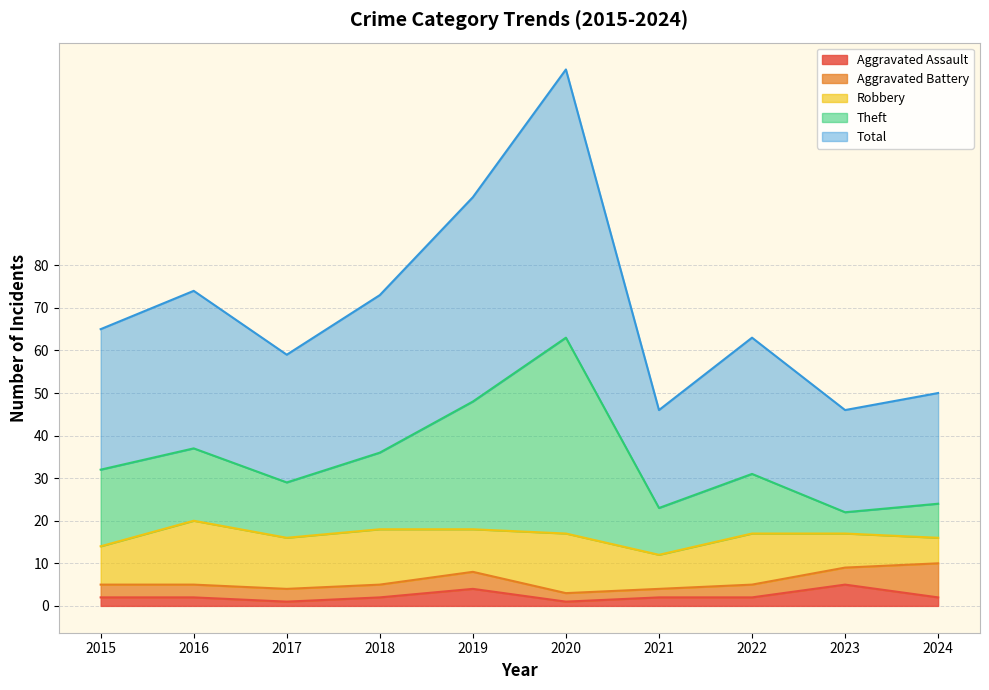

Which has a higher value, 2021 or 2023?

2023